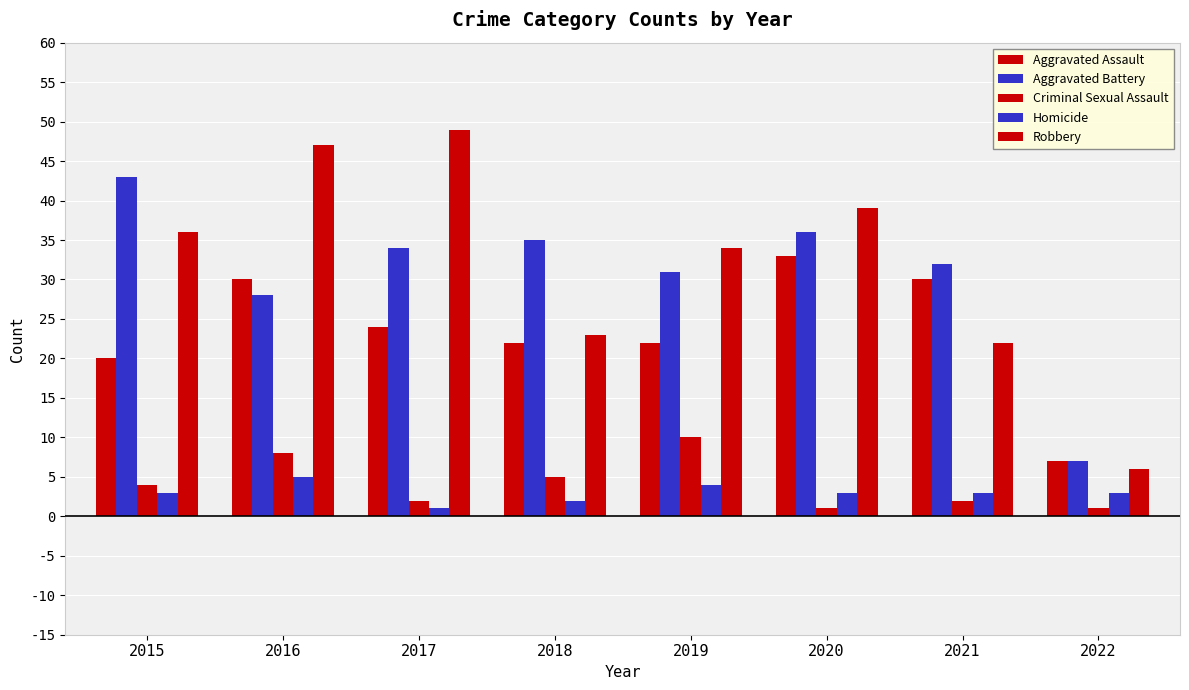

Which category has the lowest value across all series?

2020